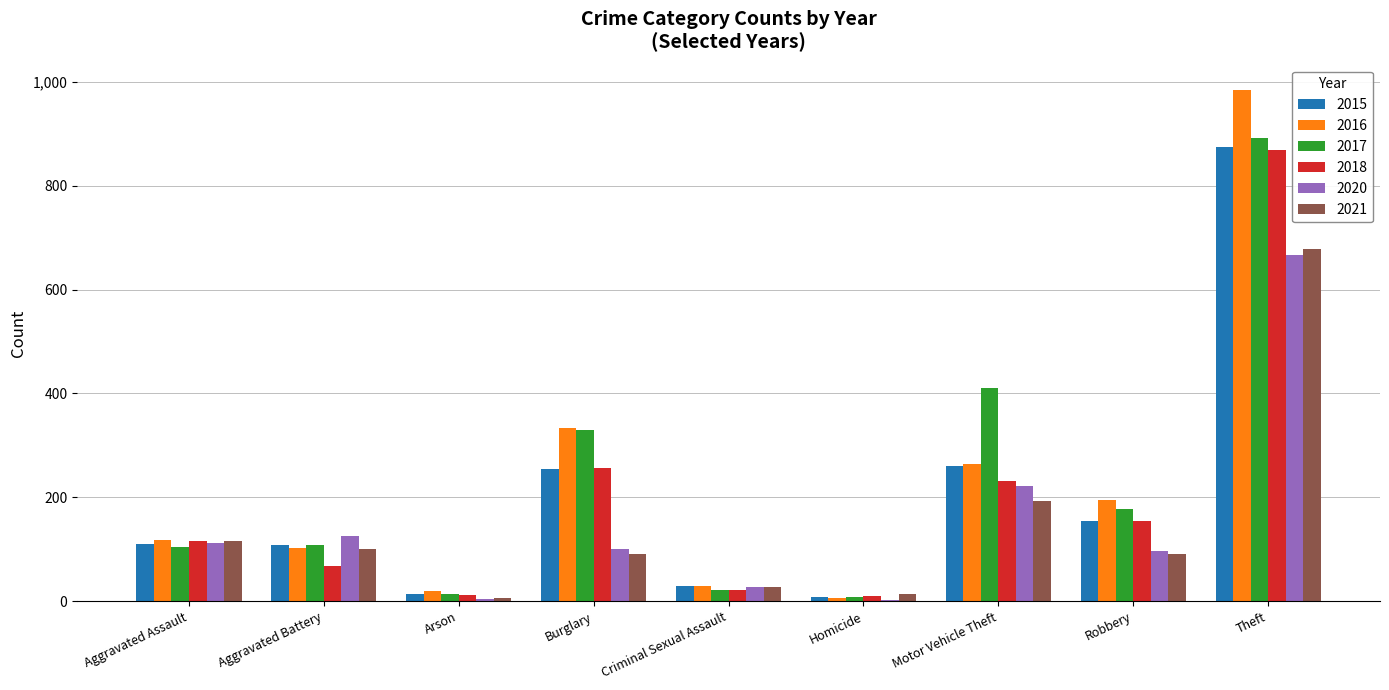

How many groups of bars are there?

9